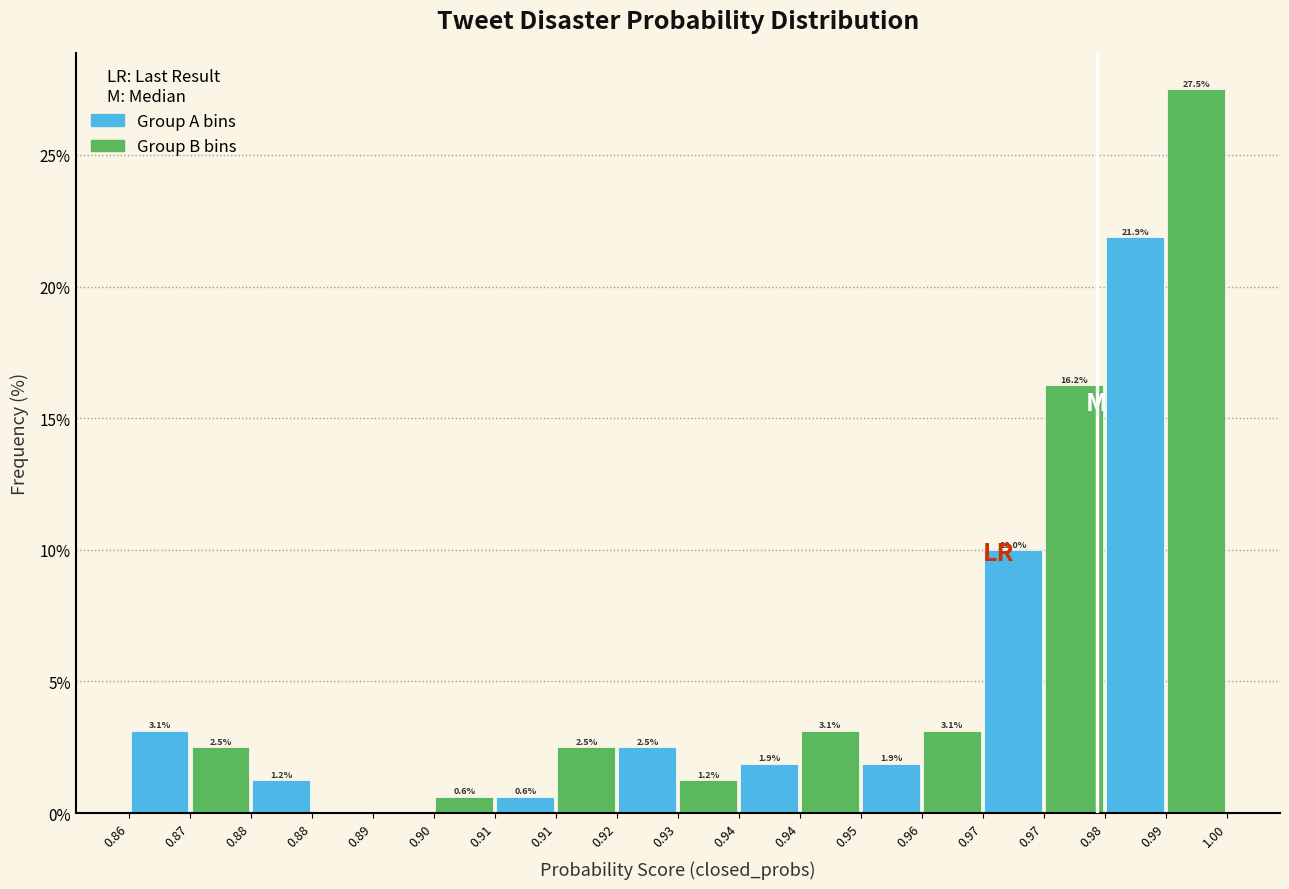

What is the greatest value displayed?

27.5